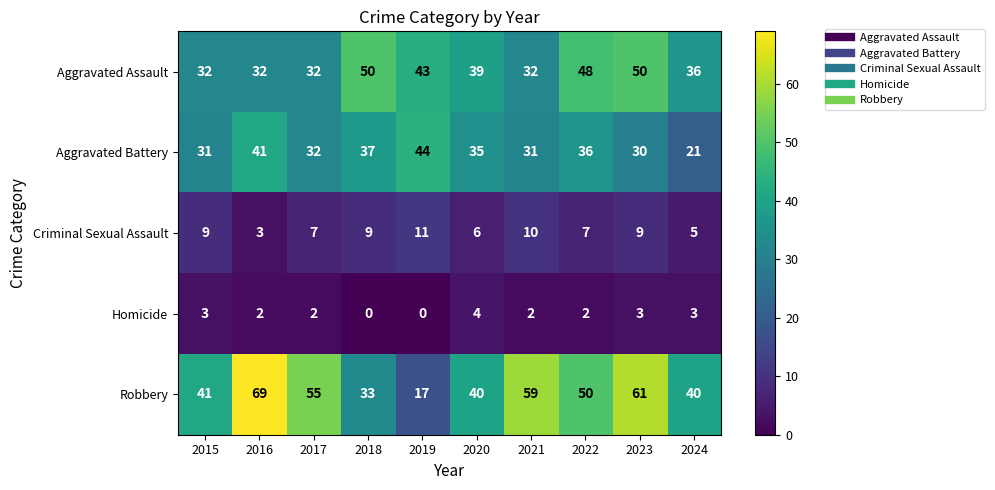

What is the difference between the highest and lowest values at 2016?

67